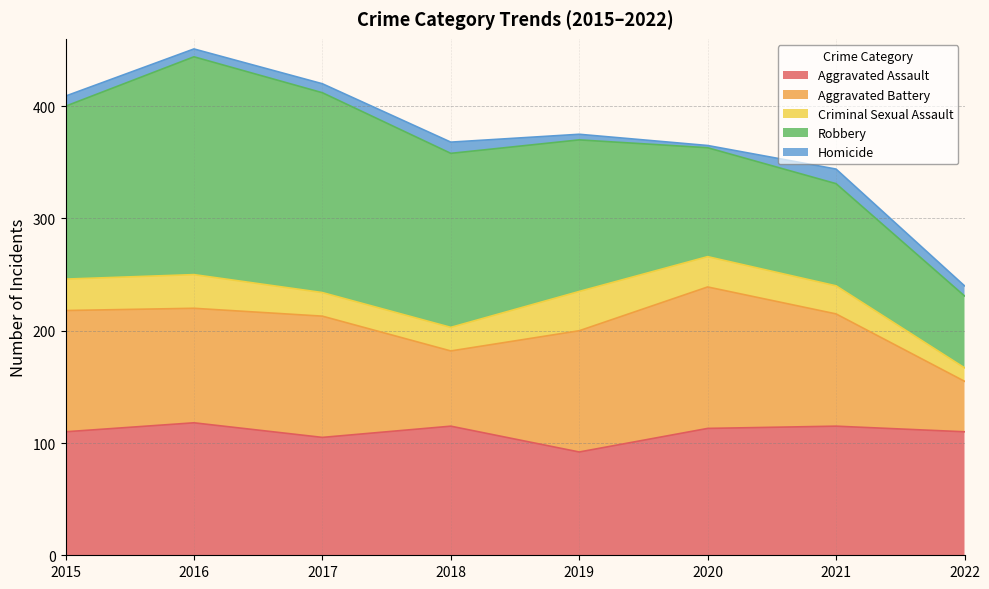

At which label is Aggravated Assault closest to 105?

2017